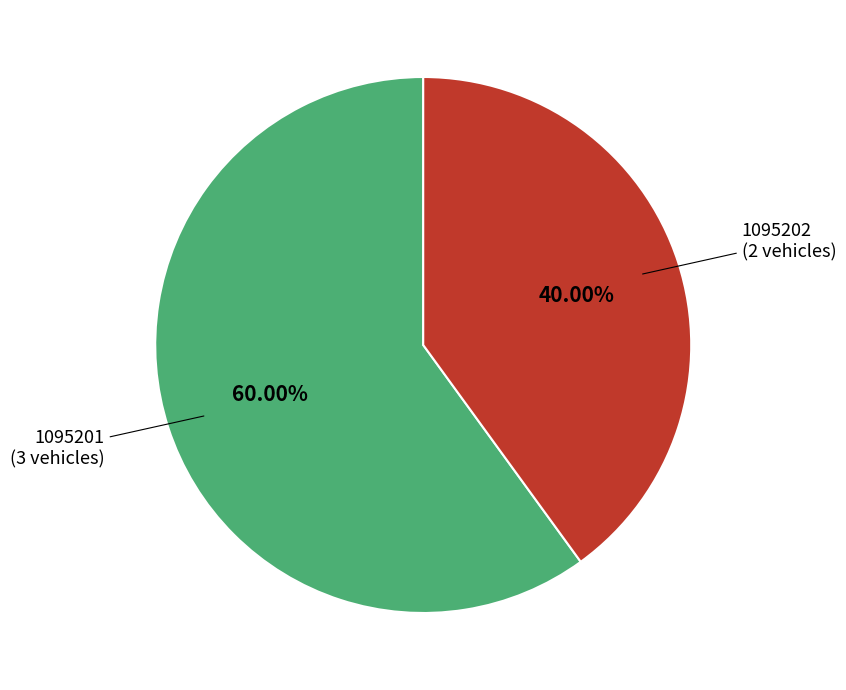

Is there a majority slice in this chart?

Yes